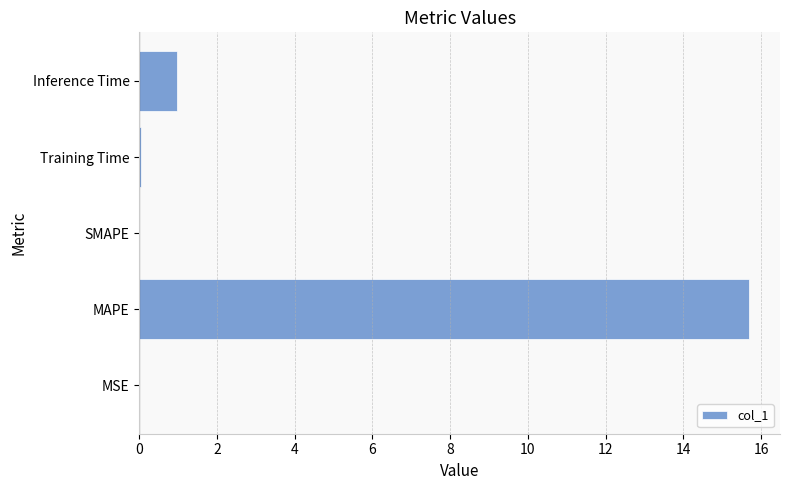

Does the chart contain stacked bars?

No